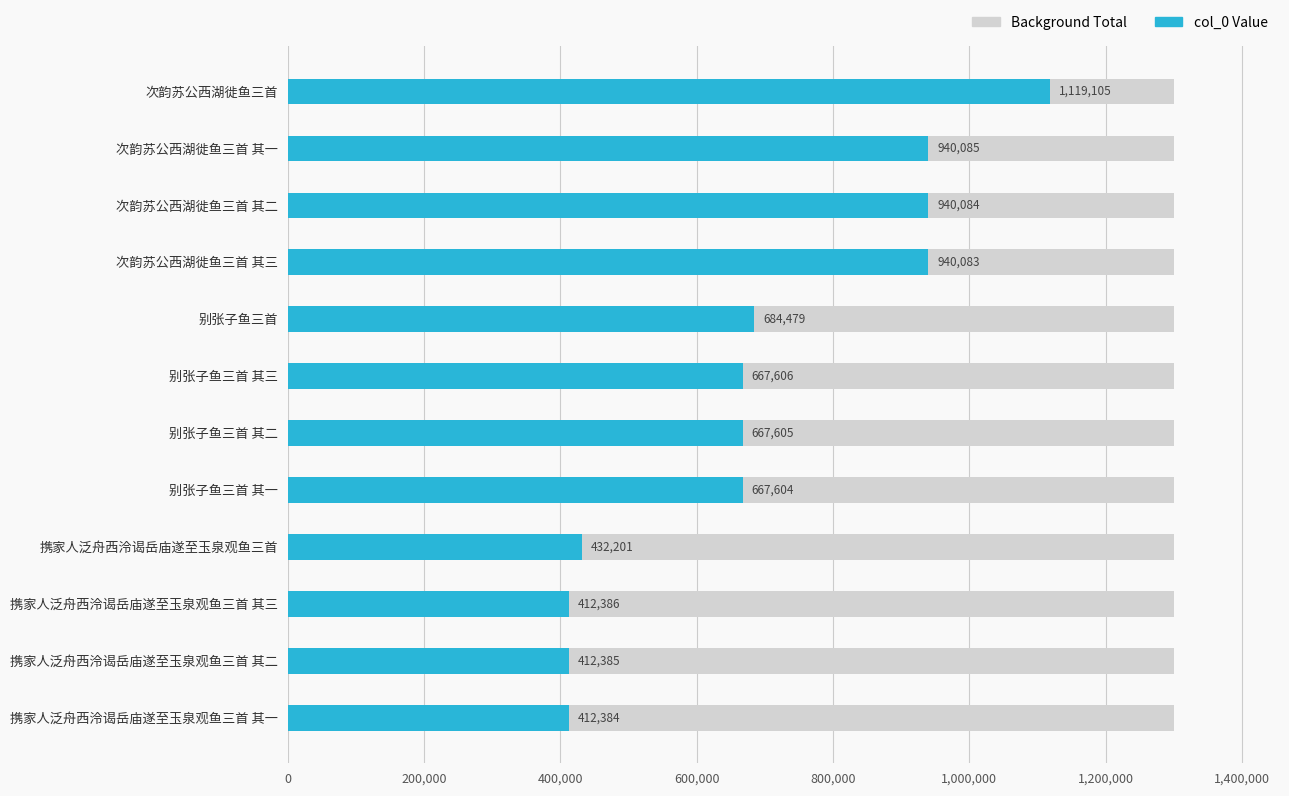

What is the spread (max minus min) of values at 600,000?

940082.6